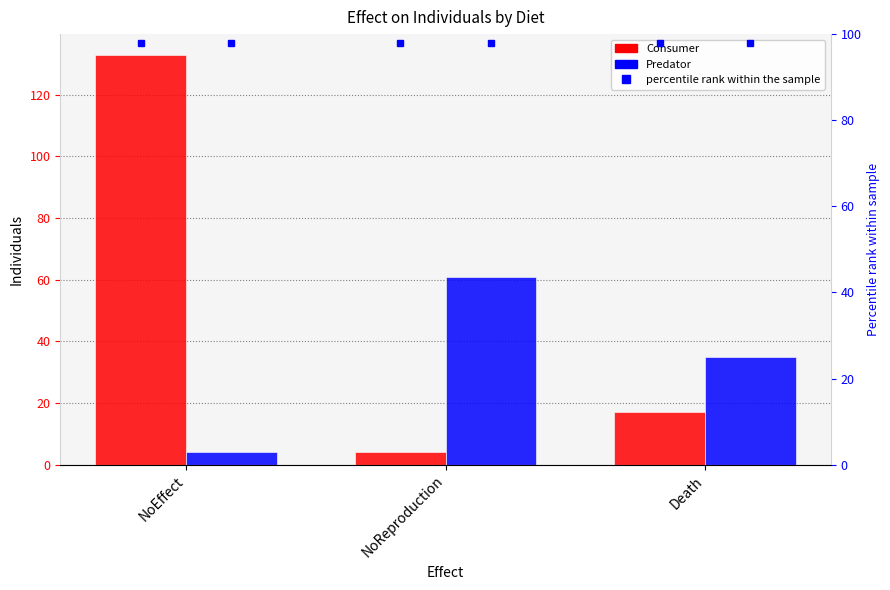

How many bars are there in each group?

2